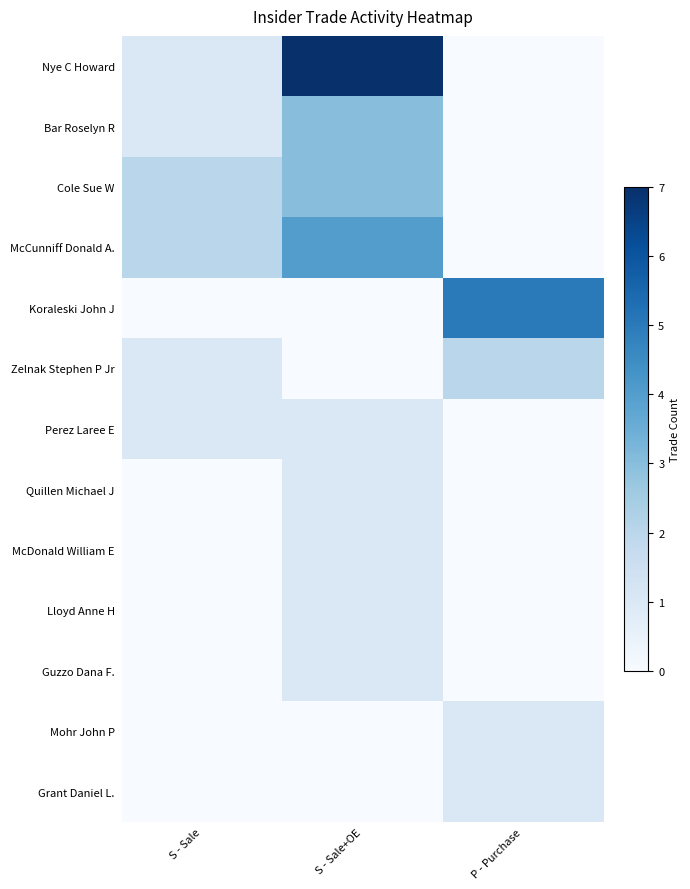

At which category is the sum across all series the highest?

S - Sale+OE